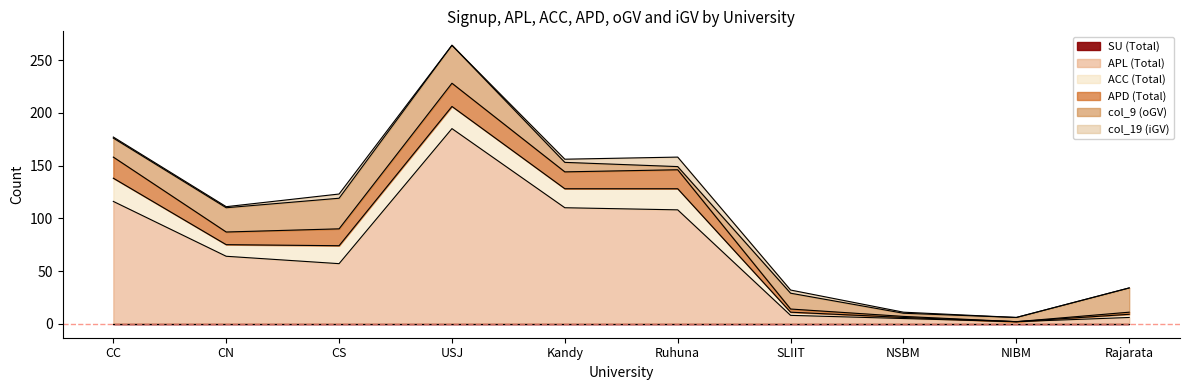

True or false: ACC (Total) and SU (Total) cross at least once.

False